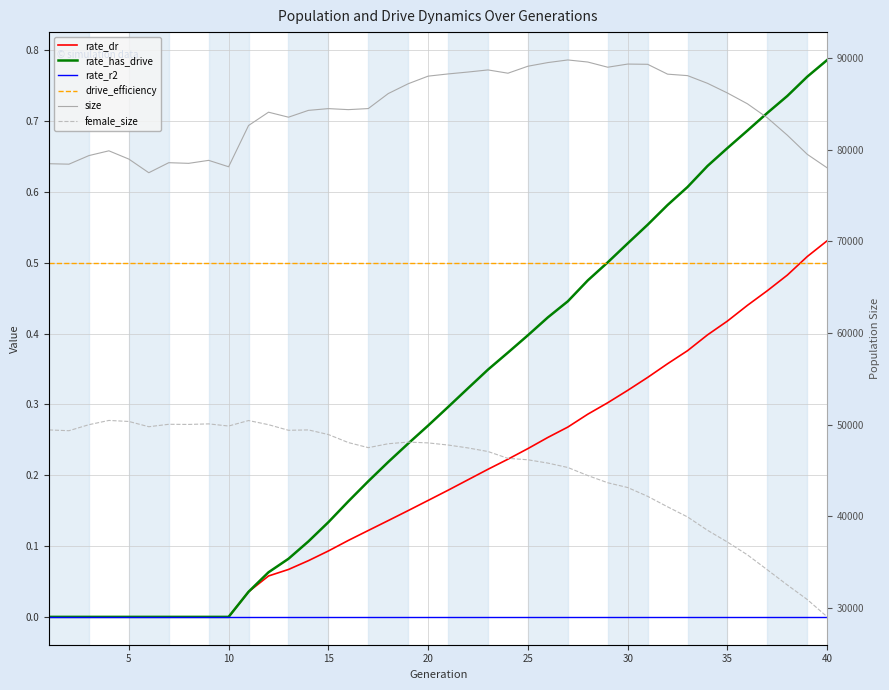

True or false: rate_has_drive and female_size intersect in this chart.

False